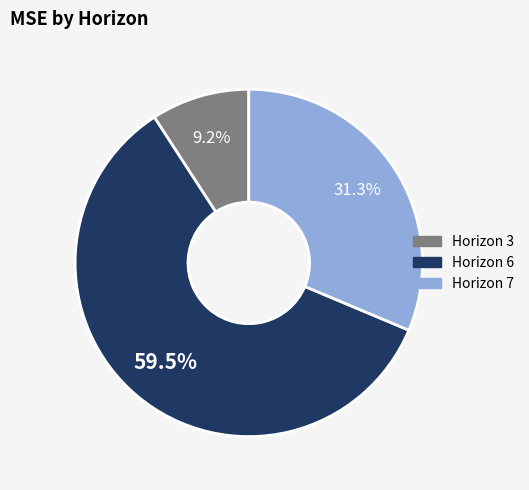

Count the number of slices in the pie.

3